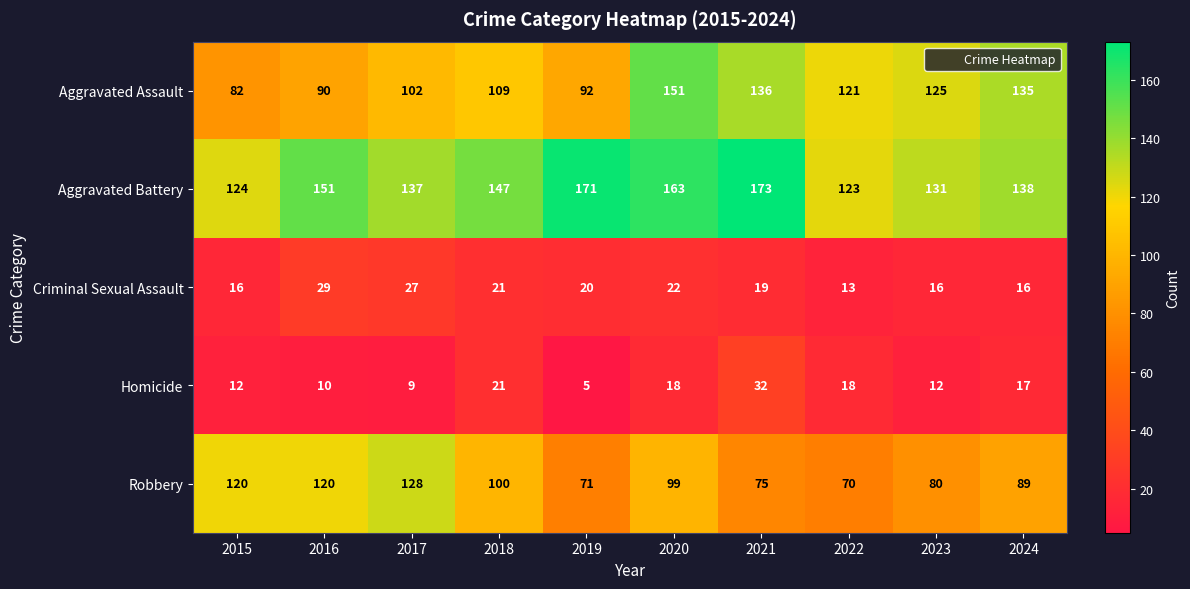

How many distinct data groups are displayed?

5